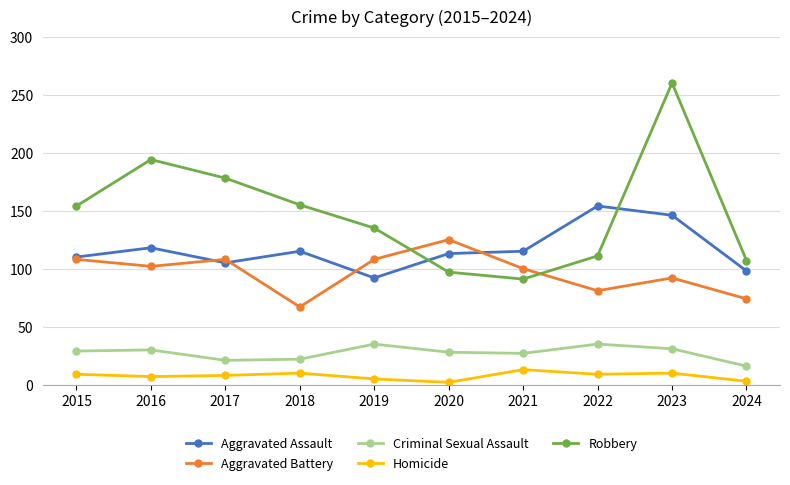

What is the difference between the second highest and minimum values in the Criminal Sexual Assault series?

19